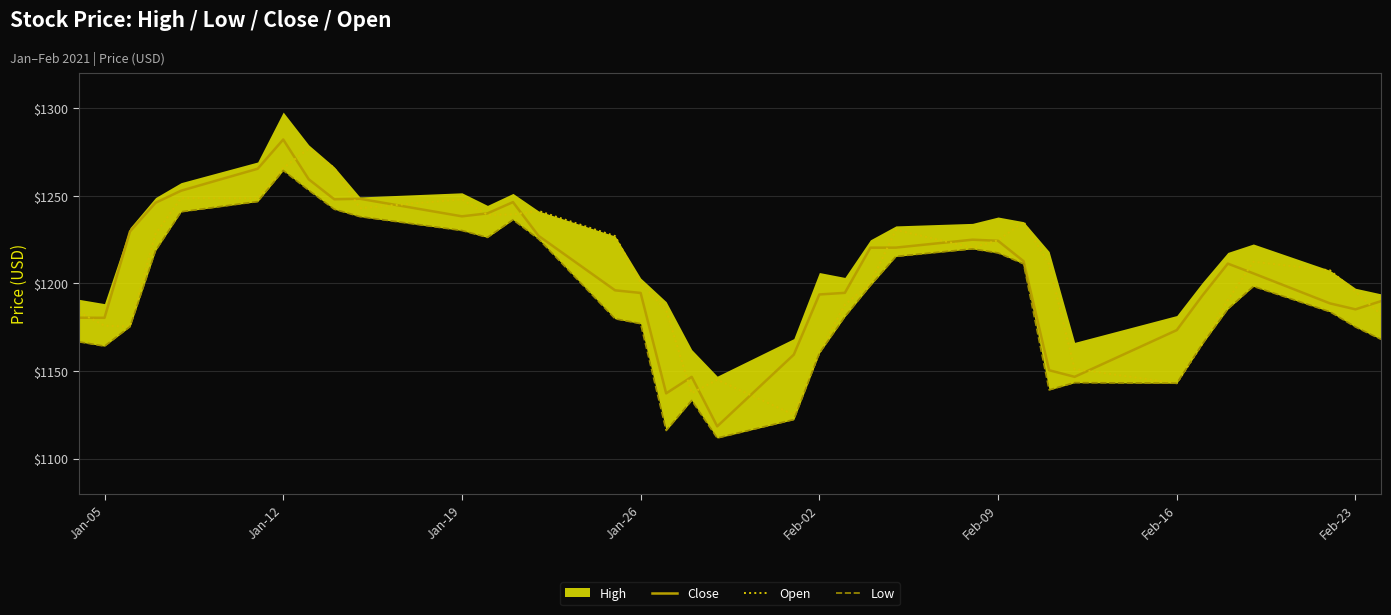

Is the value of Low at 26 greater than the value of Open at Feb-16?

No